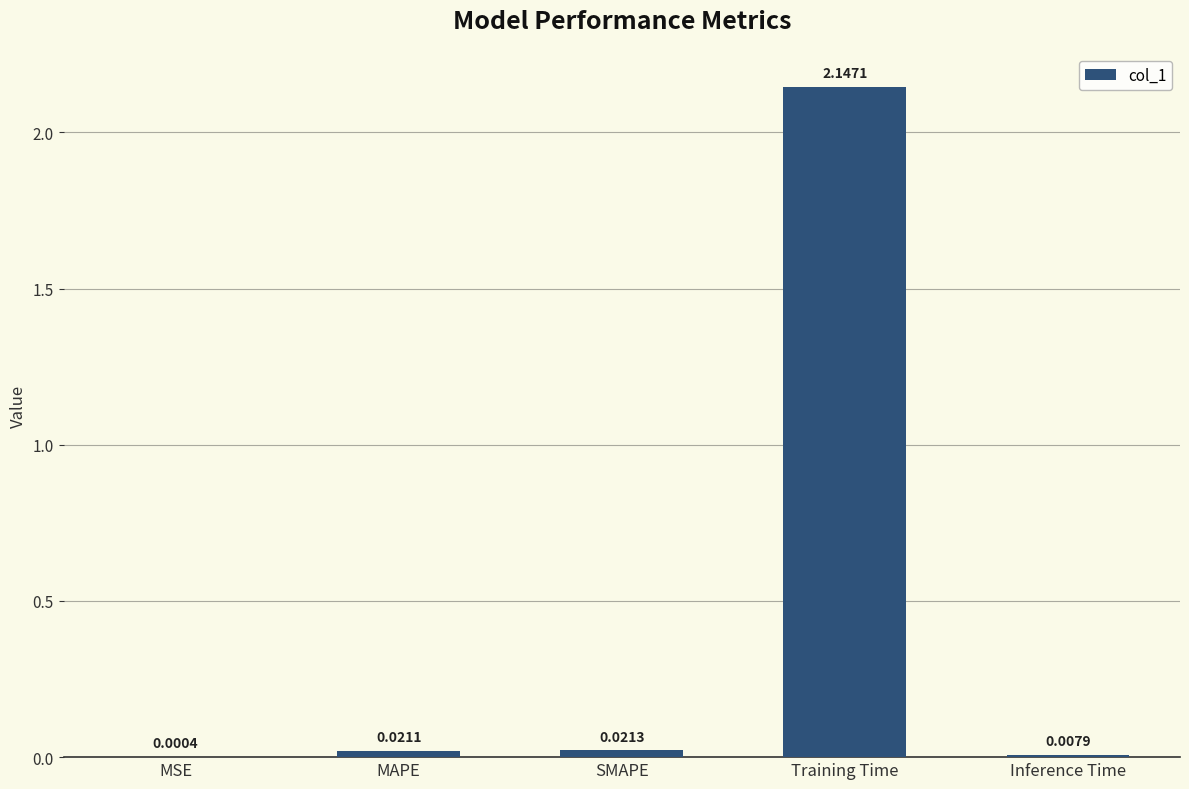

What is the sum of all values?

2.2